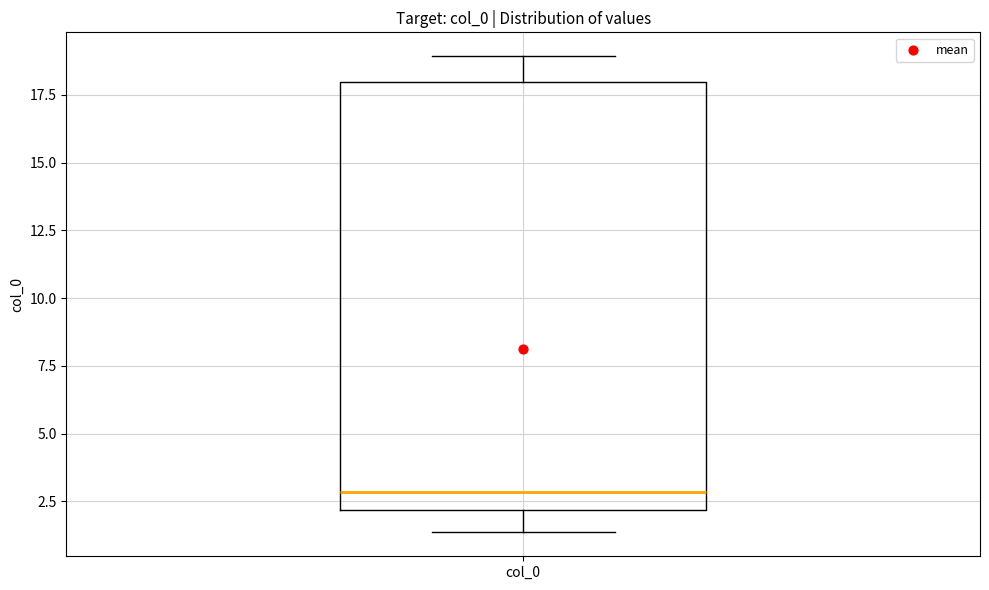

Read this box plot against the y-axis: the position of the median line, the range covered by the box, and the ends of both whiskers. The values are not printed on the chart, so give them approximately, as read against the axis.

median 3.0, box 2.0 to 18.0, whiskers 1.5 to 19.0